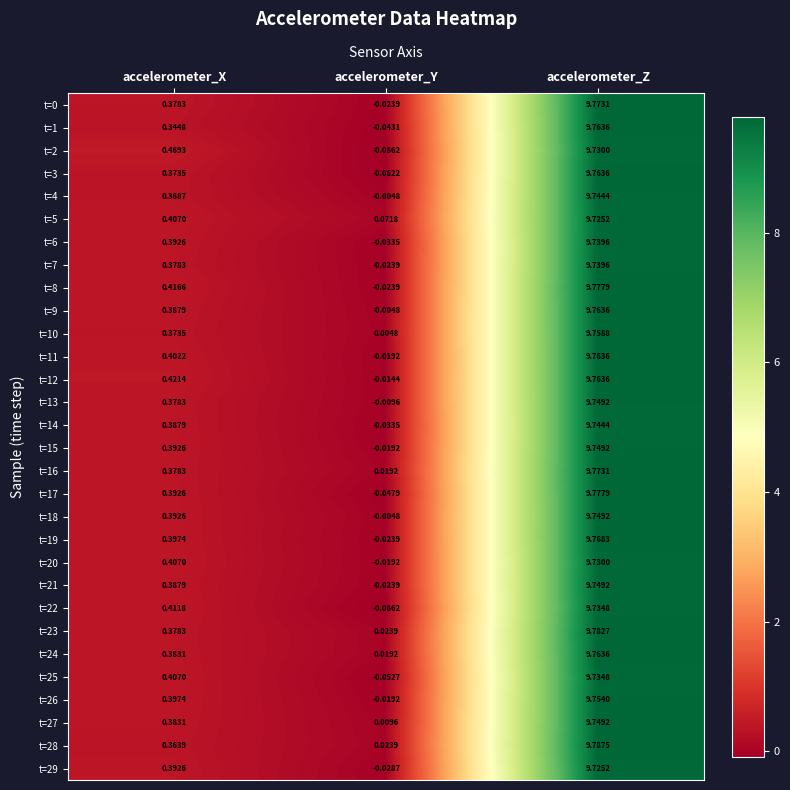

At which label is t=17 closest to 4?

accelerometer_X